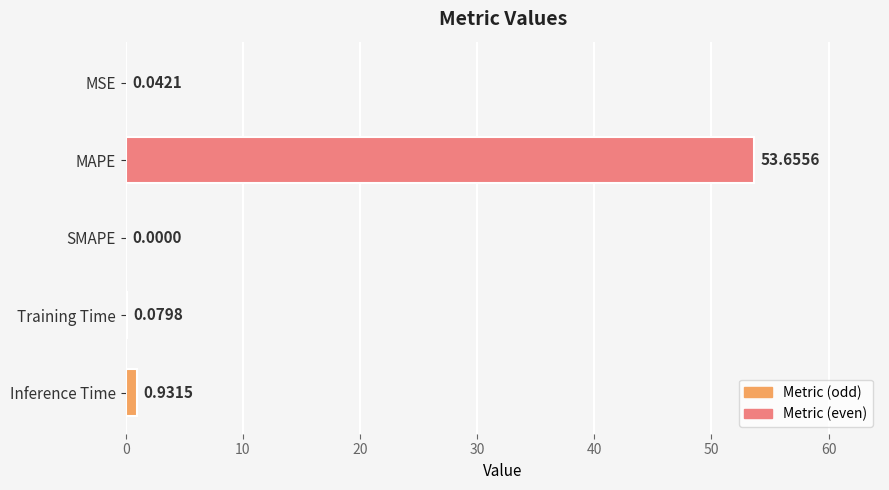

Which category has the highest value across all series?

MAPE